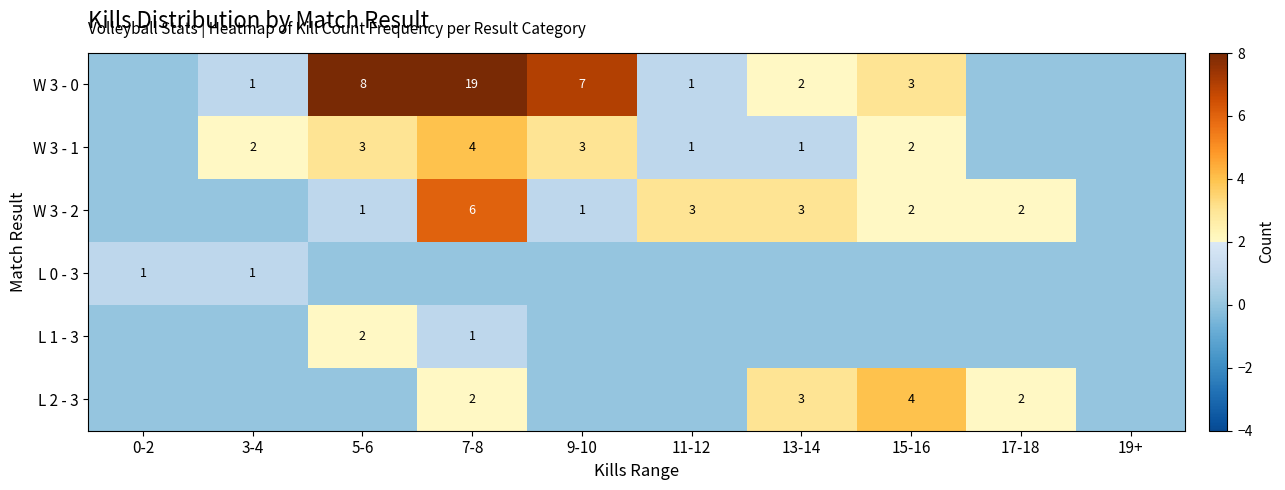

At how many categories does at least one series exceed 8?

1